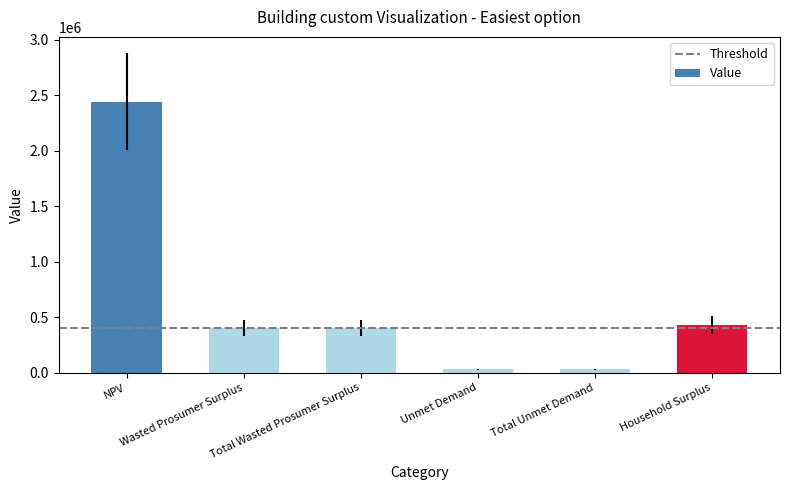

Where does the data first go above 400026?

NPV